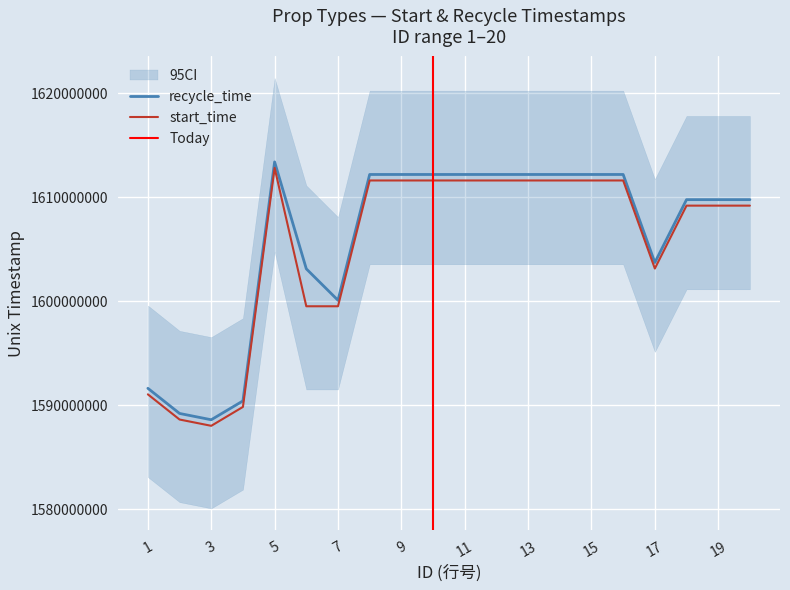

Does the chart have visible grid lines?

Yes